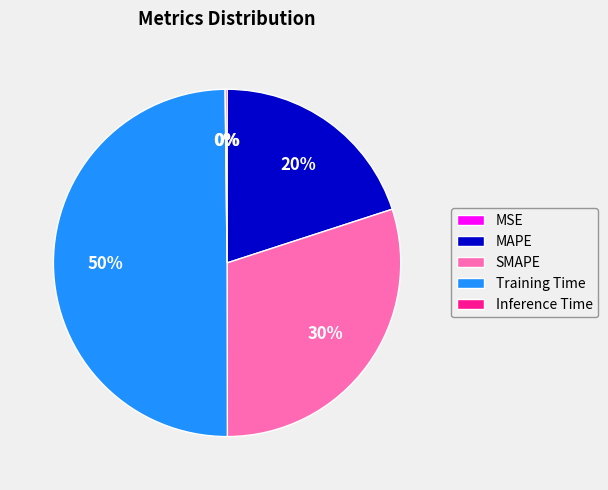

Does SMAPE represent more than half of the total?

No